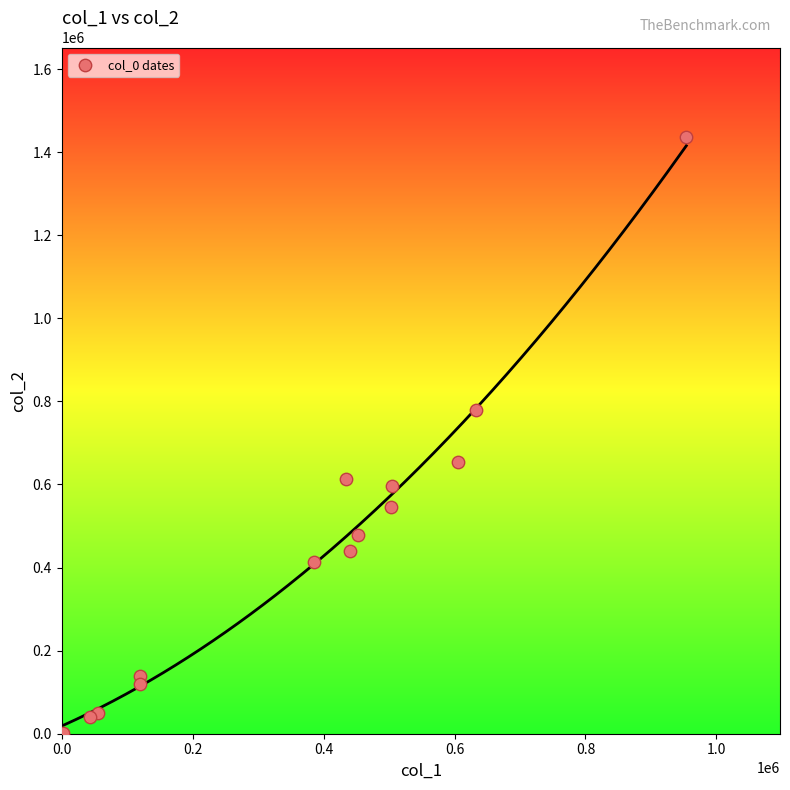

What is the range of X values (max minus min)?

952000